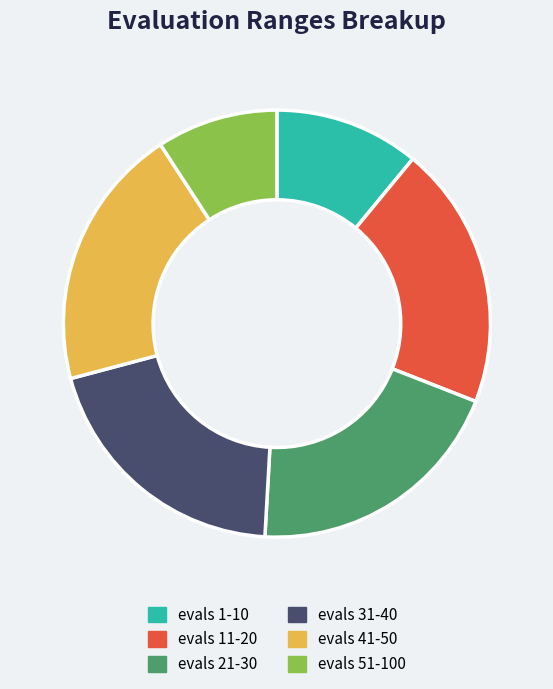

How many segments does this pie chart have?

6